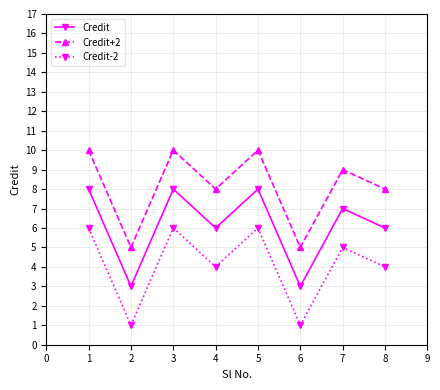

How many data points in Credit are less than 7?

4